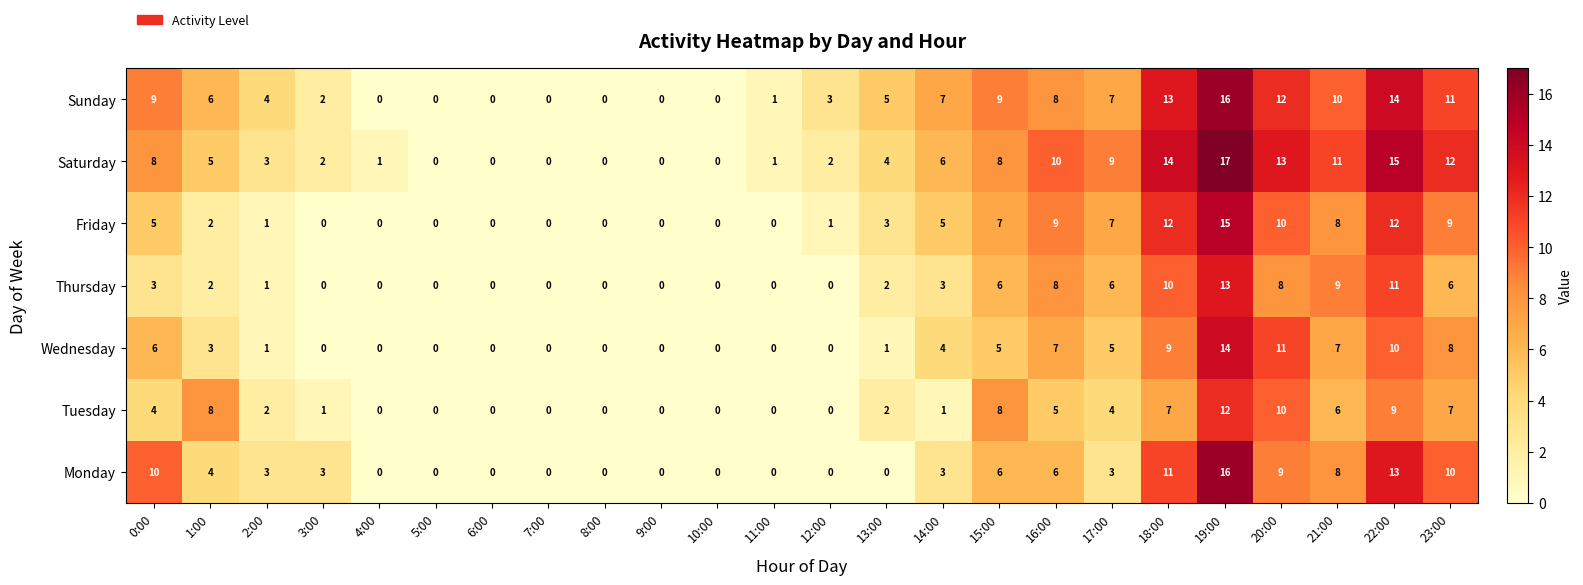

What is the average value of the Friday series?

4